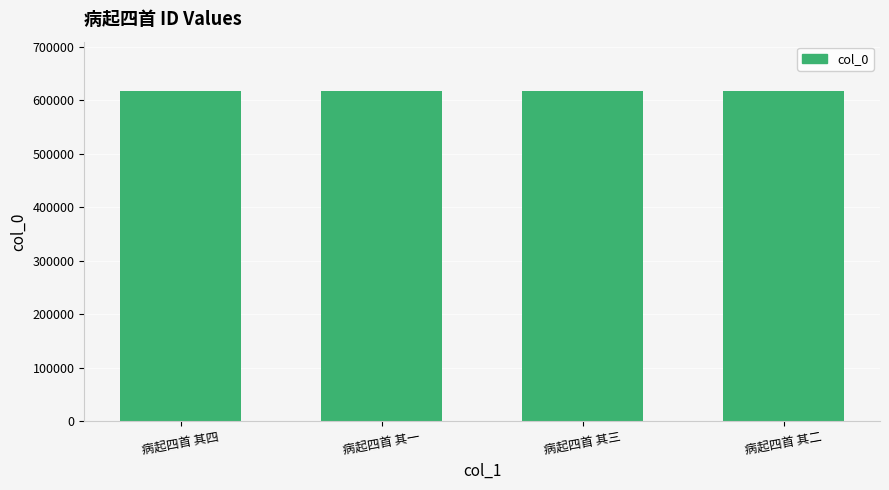

How many bars are there in total?

4